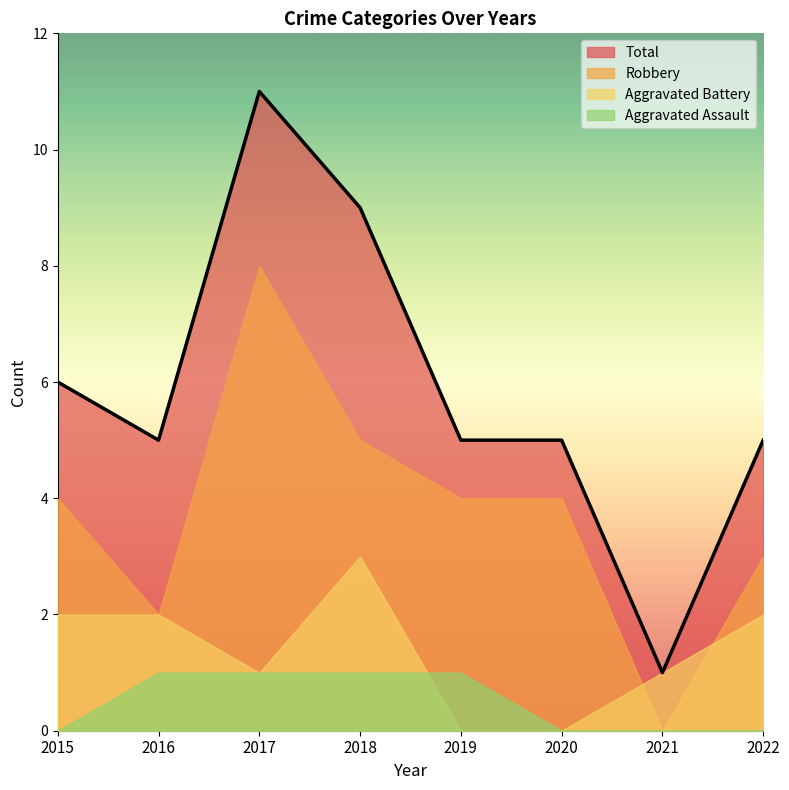

What is the difference between the Robbery values at 2017 and 2021?

8